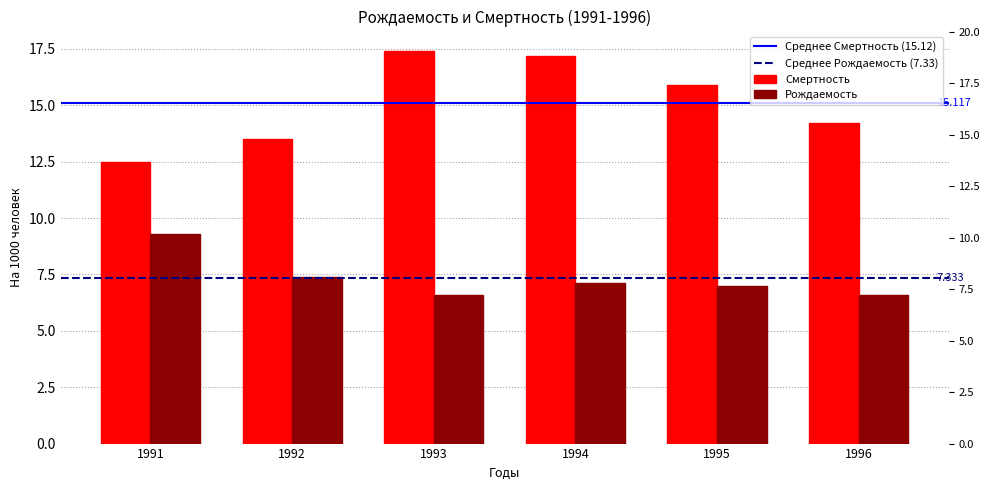

Is it true that Смертность equals 17.2 at 1994?

True